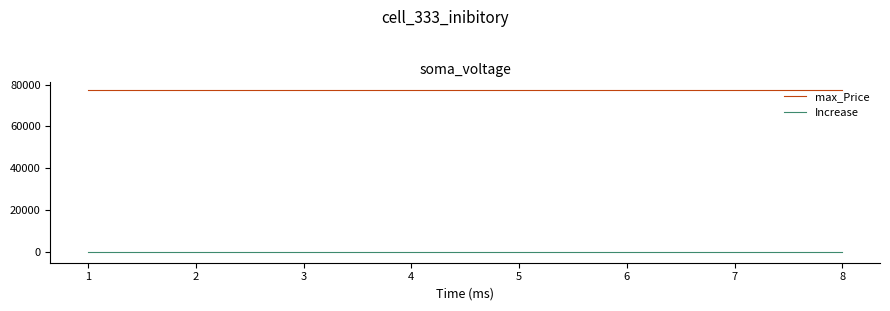

Rank the series by their maximum value, from lowest to highest.

Increase, max_Price